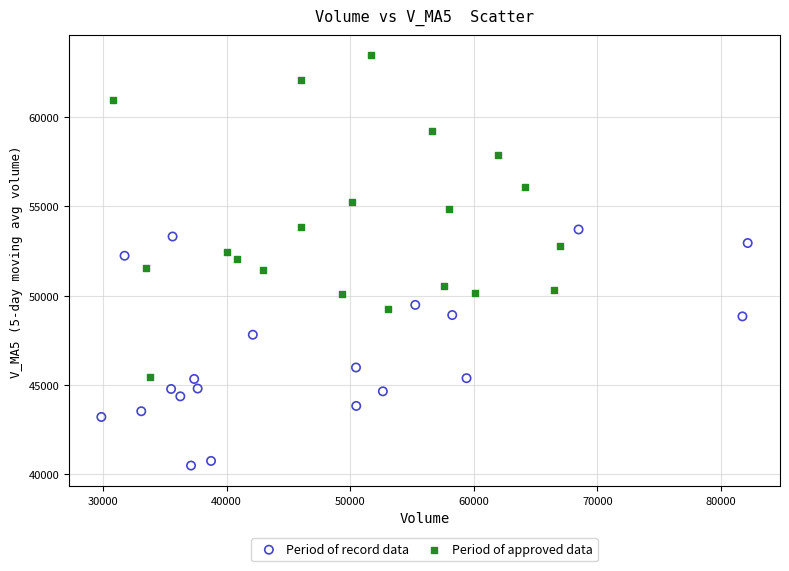

Which series has the largest Y range (max minus min)?

Period of approved data